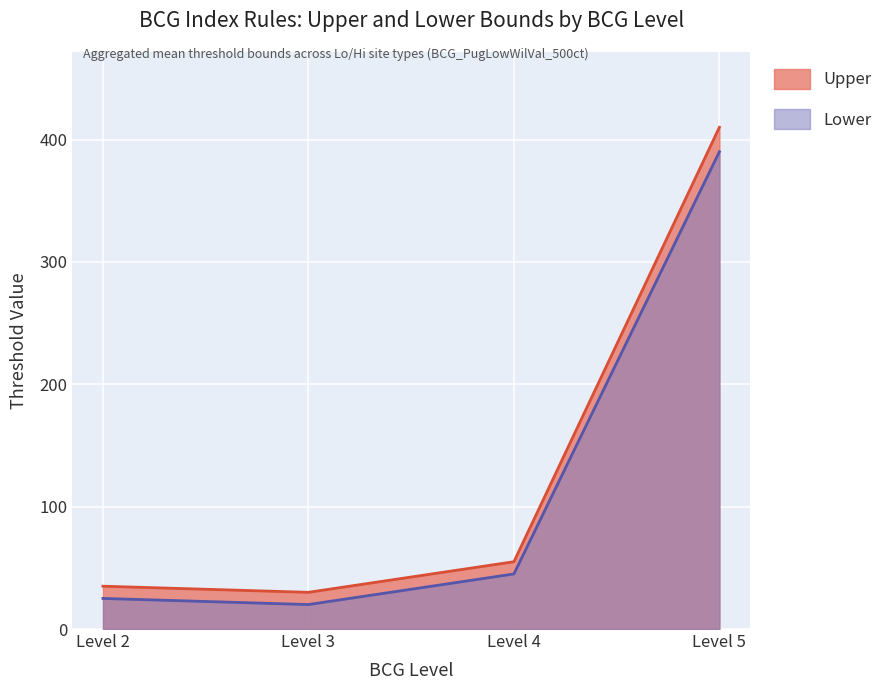

What is the difference between the maximum and minimum values in the Lower series?

370